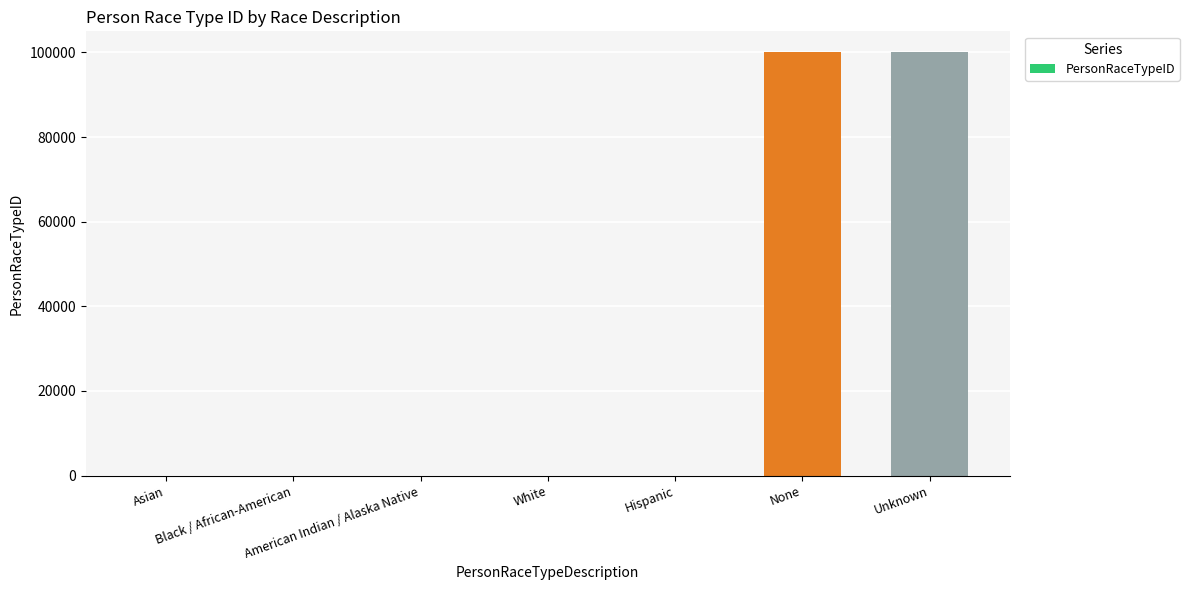

What is the sum of all values?

200014